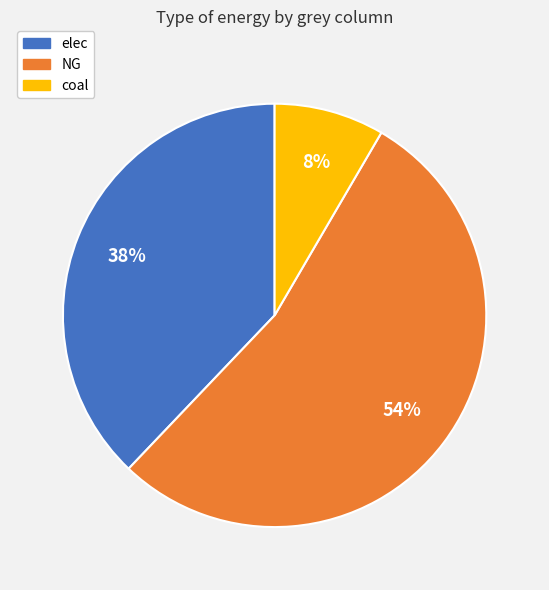

What is the smallest slice in the pie chart?

coal